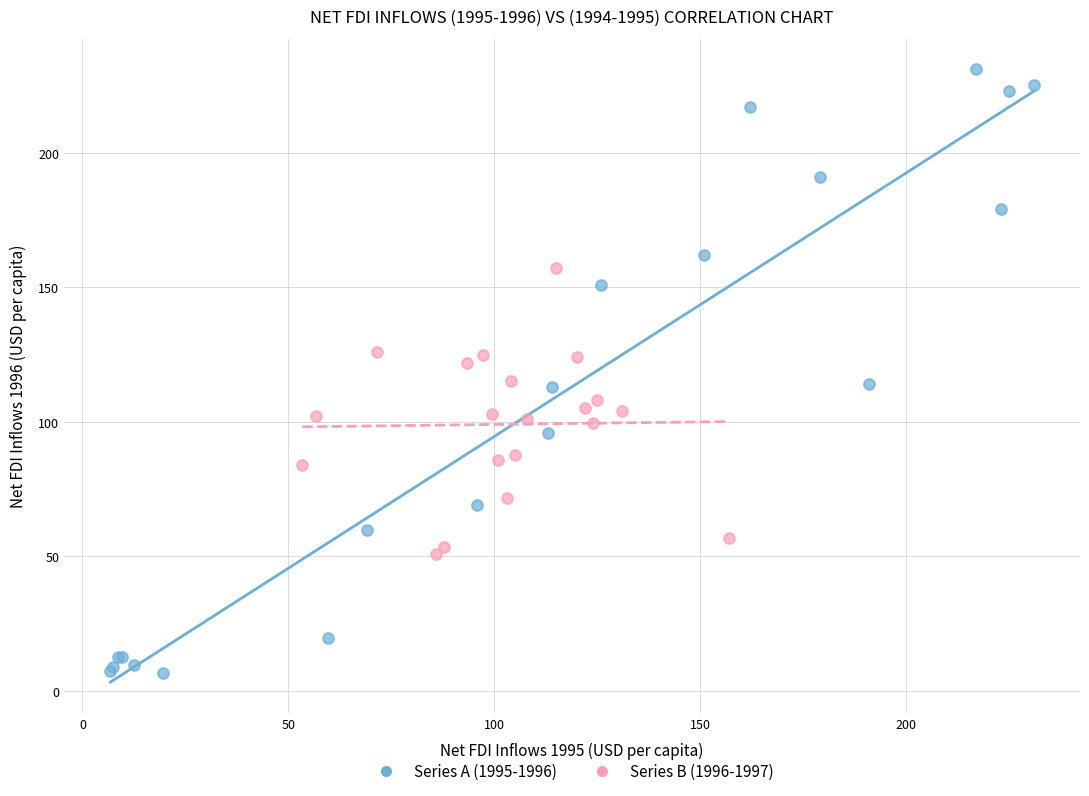

Which series has the widest spread of Y values?

Series A (1995-1996)